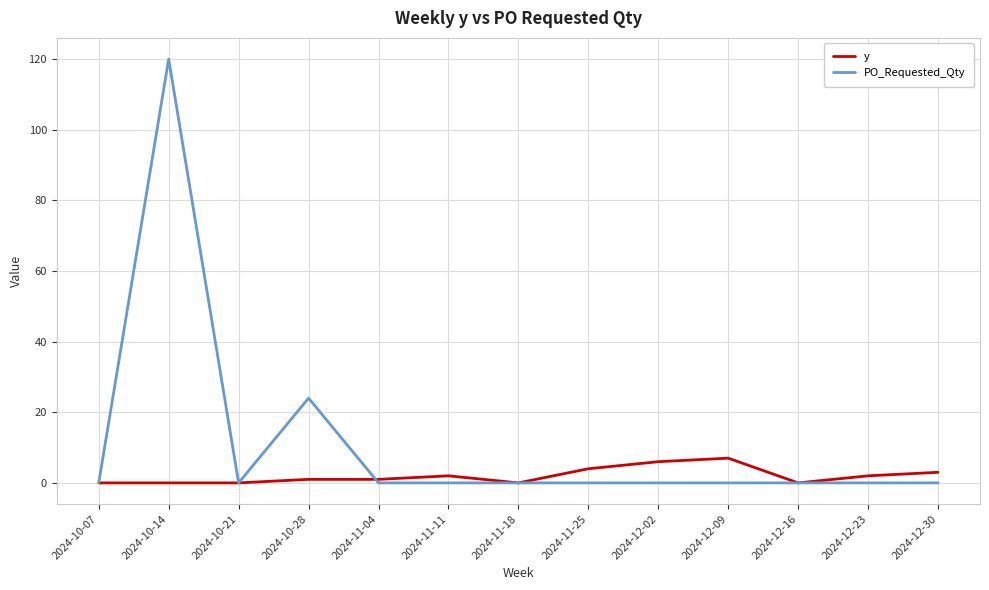

What is the highest value of the PO_Requested_Qty series?

120